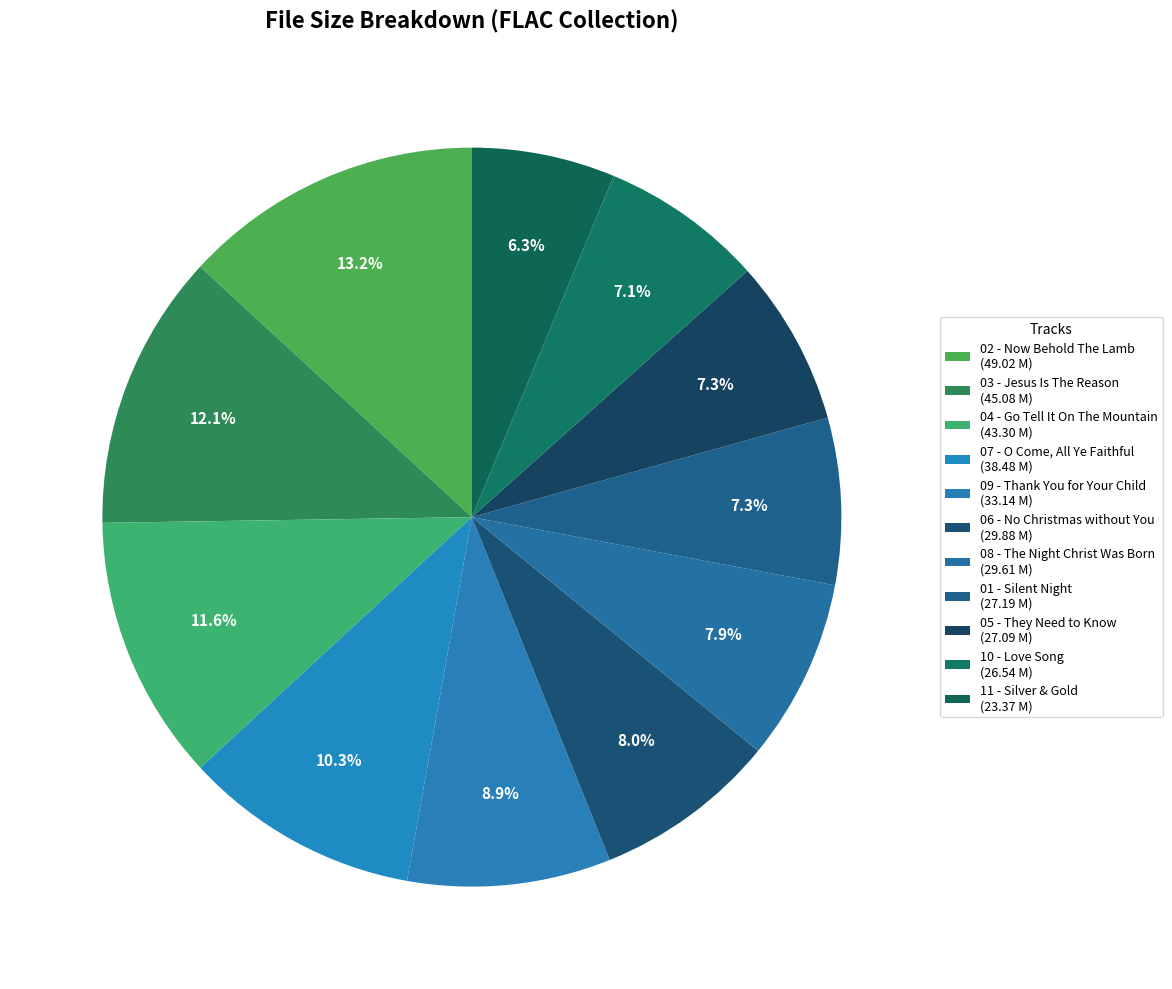

Rank the categories by value from highest to lowest.

02 - Now Behold The Lamb.flac, 03 - Jesus Is The Reason for The Season.flac, 04 - Go Tell It On The Mountain.flac, 07 - O Come, All Ye Faithful.flac, 09 - Thank You for Your Child.flac, 06 - There's No Christmas without You.flac, 08 - The Night That Christ Was Born.flac, 01 - Silent Night.flac, 05 - They Need to Know.flac, 10 - Love Song.flac, 11 - Silver & Gold.flac